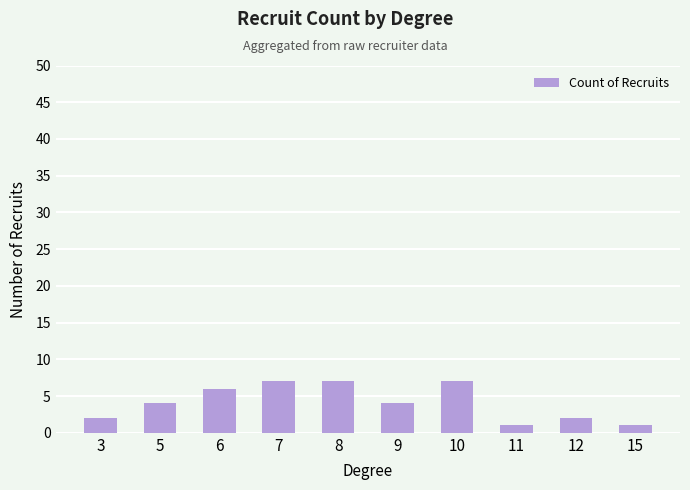

What is the sum of the values at 9 and 15?

5